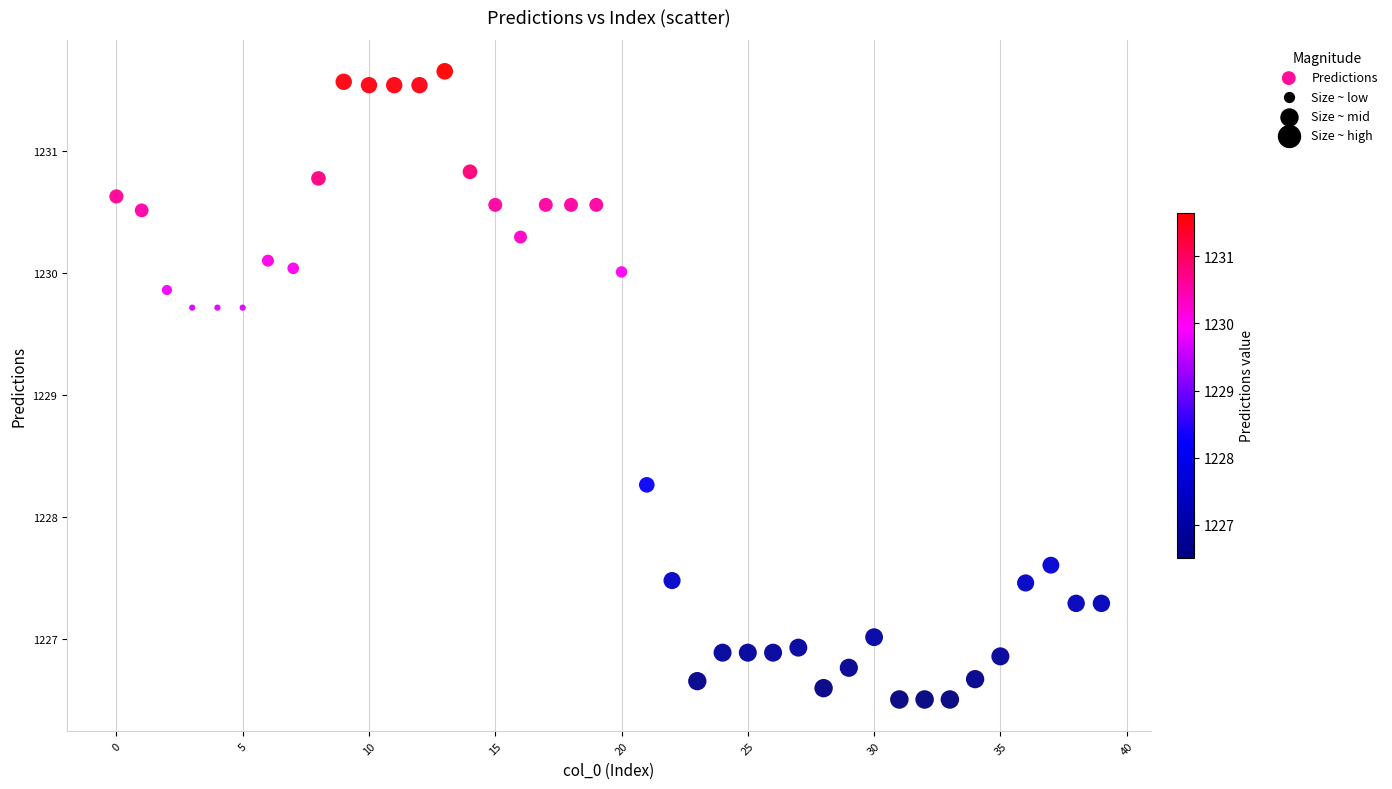

What is the range of Y values (max minus min)?

5.1